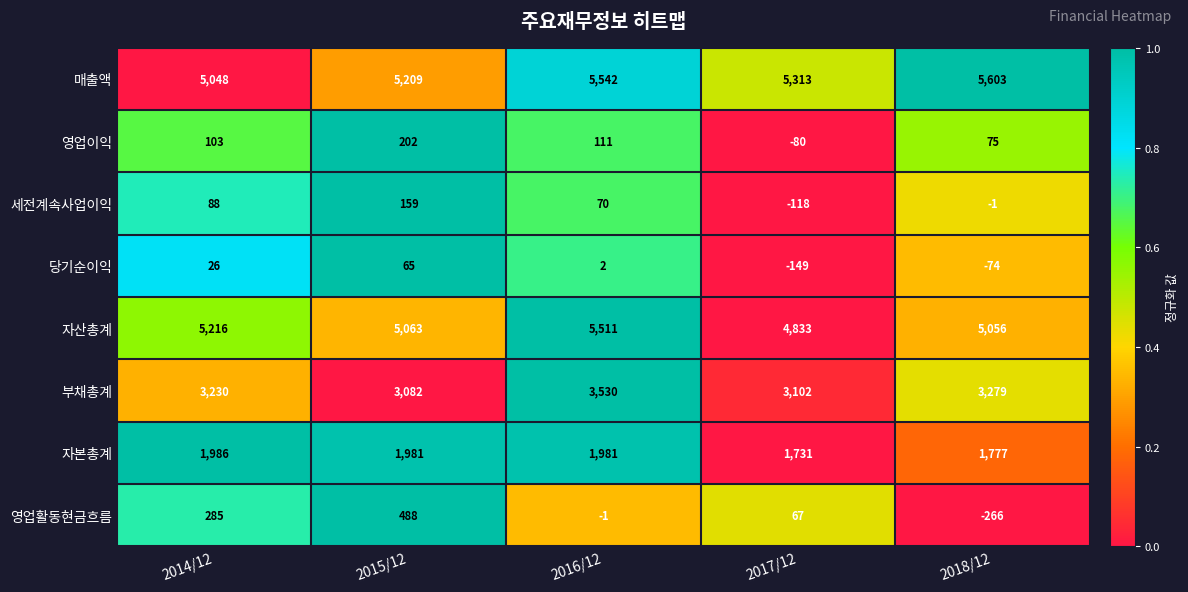

How many positive values does the 영업이익 series have?

4